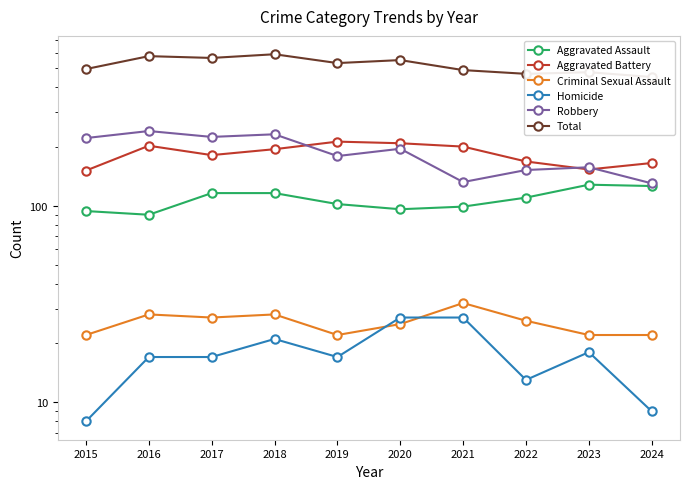

Reading left to right, extract all data points from this chart.

Aggravated Assault: 94	90	116	116	102	96	99	110	128	126
Aggravated Battery: 151	202	181	194	212	208	200	168	153	165
Criminal Sexual Assault: 22	28	27	28	22	25	32	26	22	22
Homicide: 8	17	17	21	17	27	27	13	18	9
Robbery: 221	240	224	231	179	195	132	152	157	130
Total: 496	577	565	590	532	551	490	469	478	452